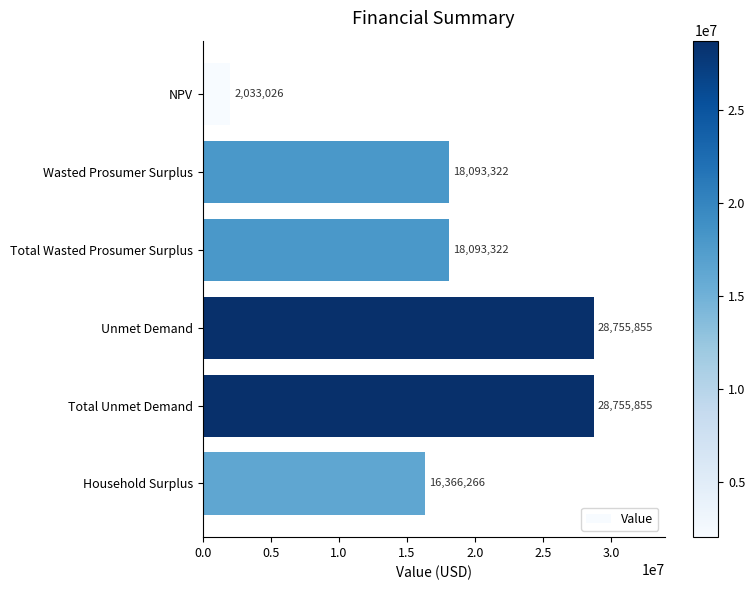

Where is the data nearest to the value 15394440?

Household Surplus